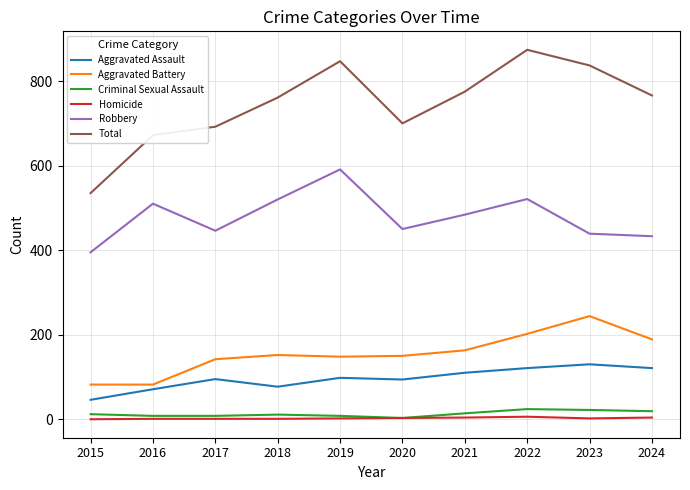

What is the lowest value of the Aggravated Battery series?

82